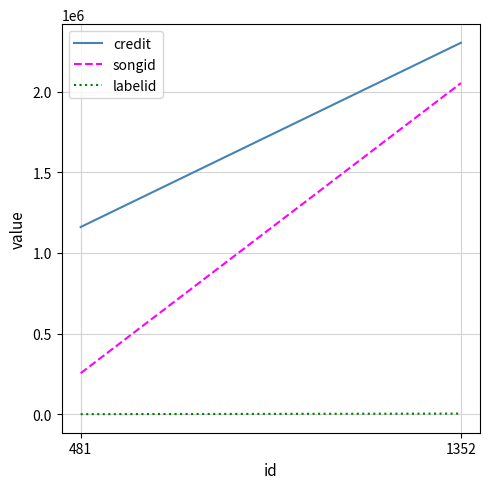

Is it true that songid equals 106585 at 481?

False